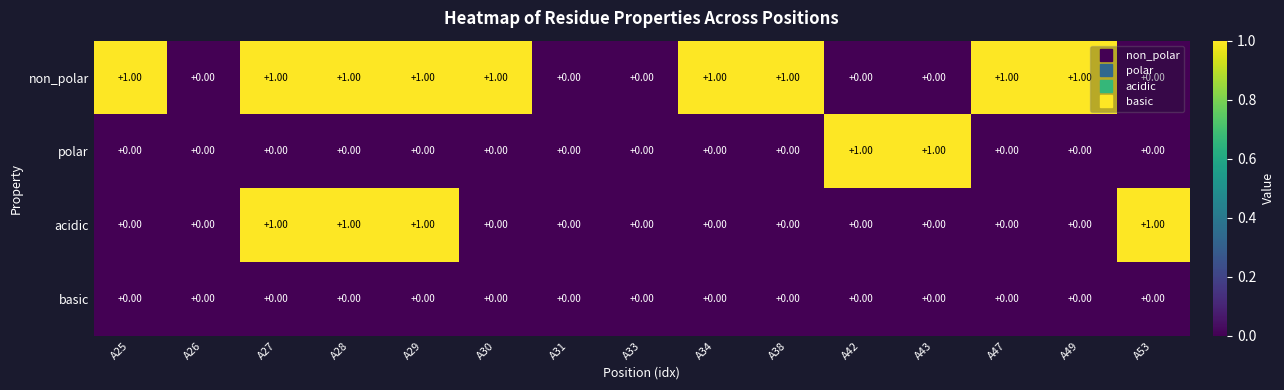

Is the value of non_polar at A47 greater than the value of acidic at A31?

Yes